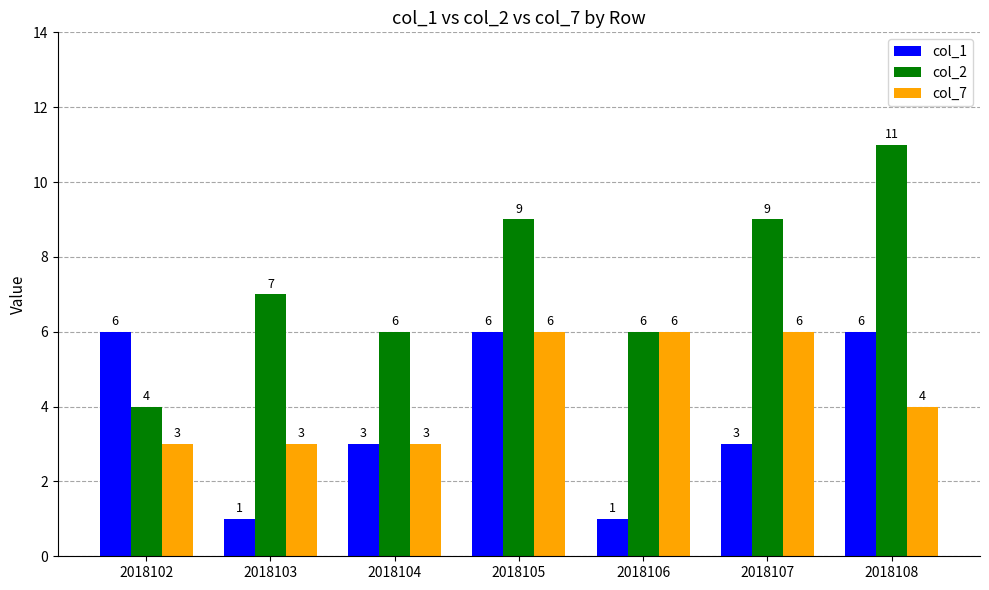

At which category does the chart reach its peak across all series?

2018108